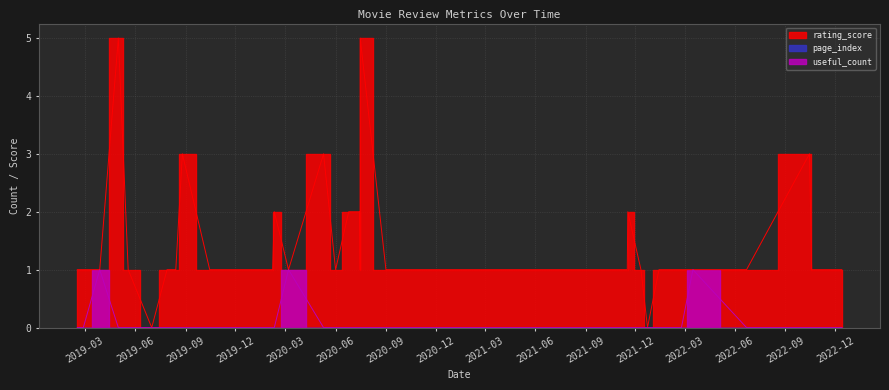

True or false: rating_score and page_index cross at least once.

False